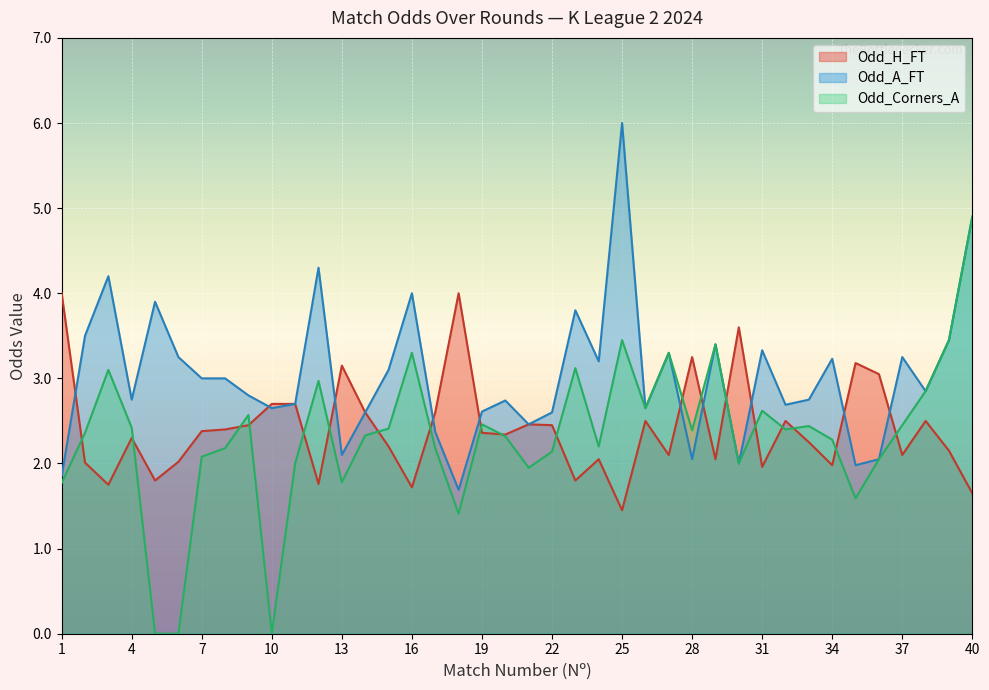

Count the number of data series in this chart.

3